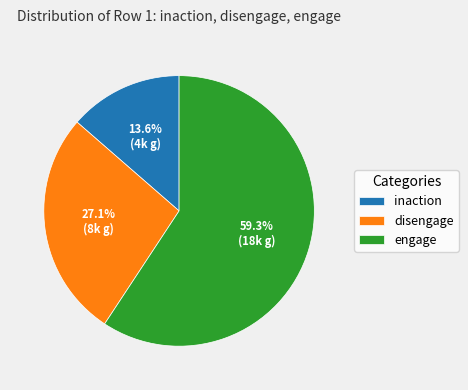

How many segments does this pie chart have?

3